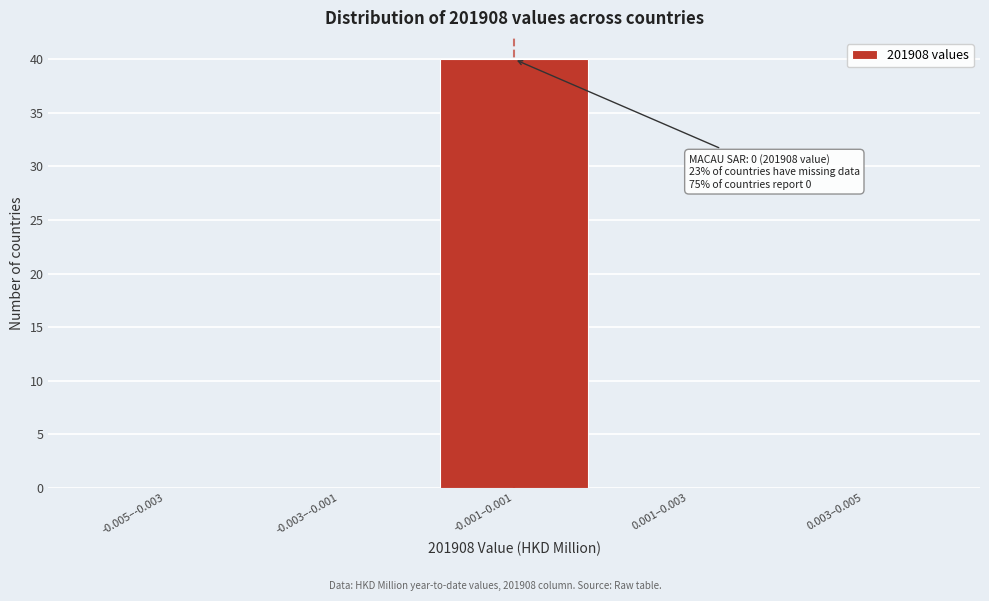

Reading left to right, extract all data points from this chart.

-0.005–-0.003=0	-0.003–-0.001=0	-0.001–0.001=40	0.001–0.003=0	0.003–0.005=0